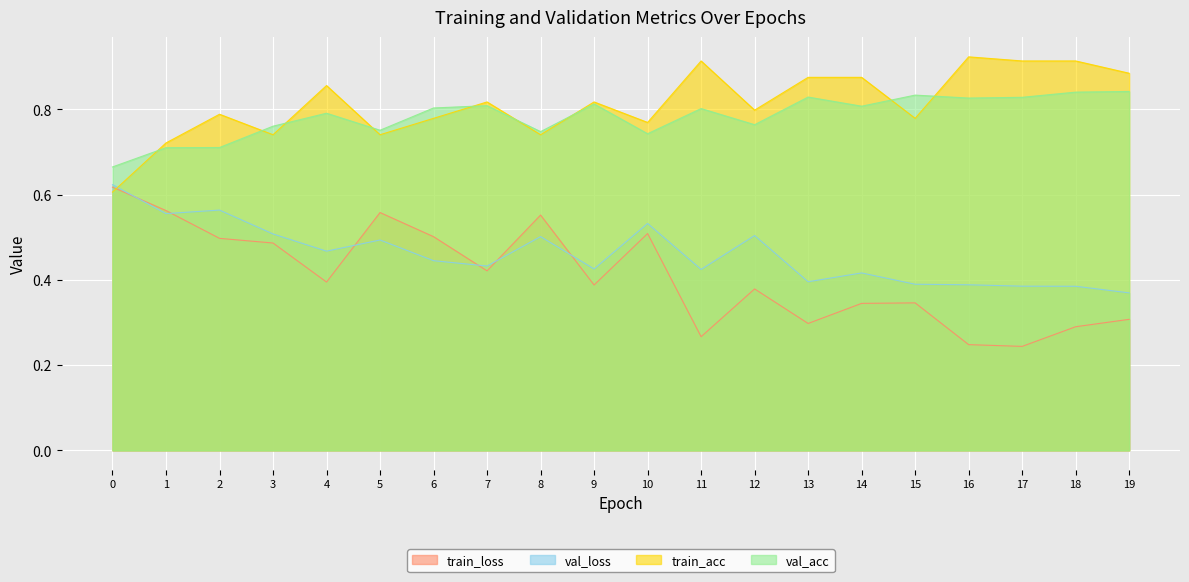

True or false: val_loss has more than 0 points higher than both neighbors.

True